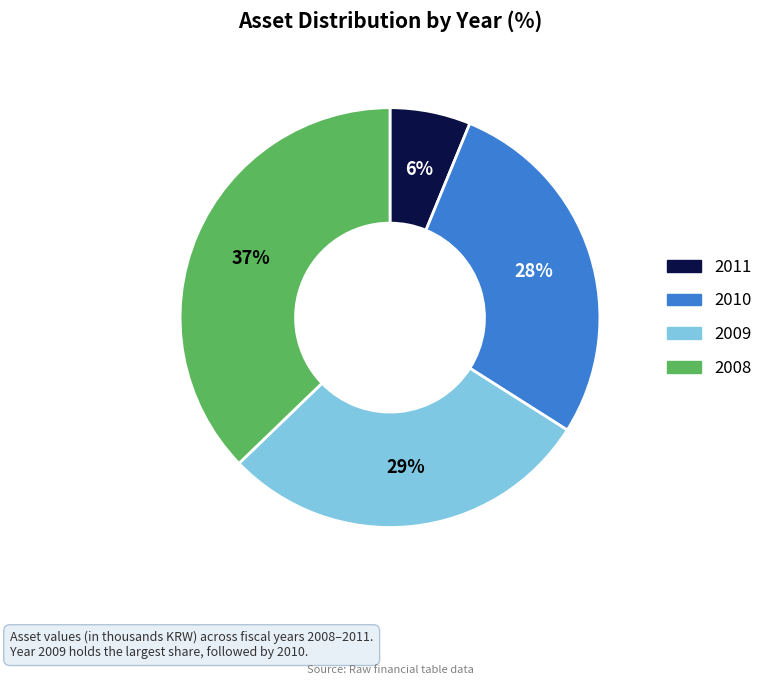

Rank the categories by value from lowest to highest.

2011, 2010, 2009, 2008